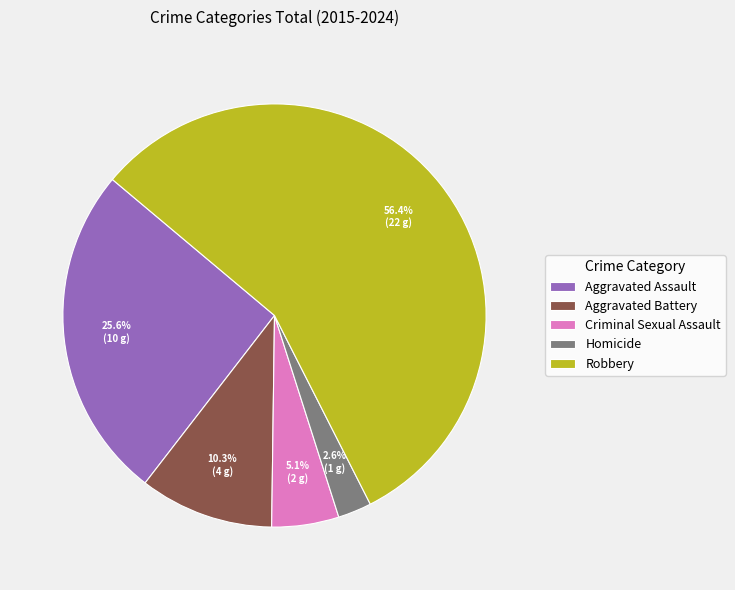

Count the number of slices in the pie.

5